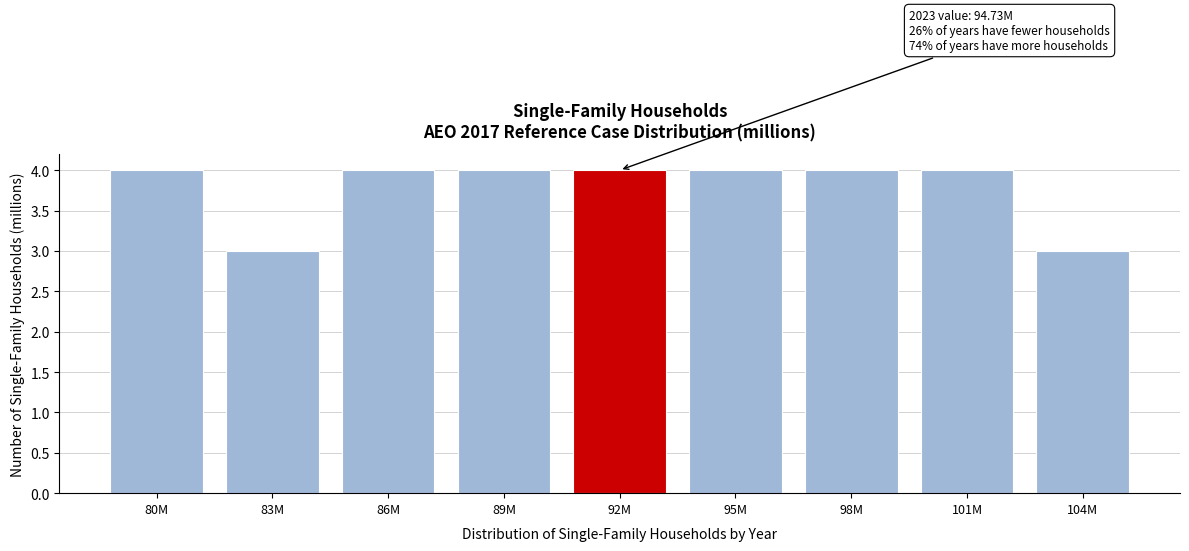

Reading left to right, transcribe all the data shown in this chart.

80M=4	83M=3	86M=4	89M=4	92M=4	95M=4	98M=4	101M=4	104M=3